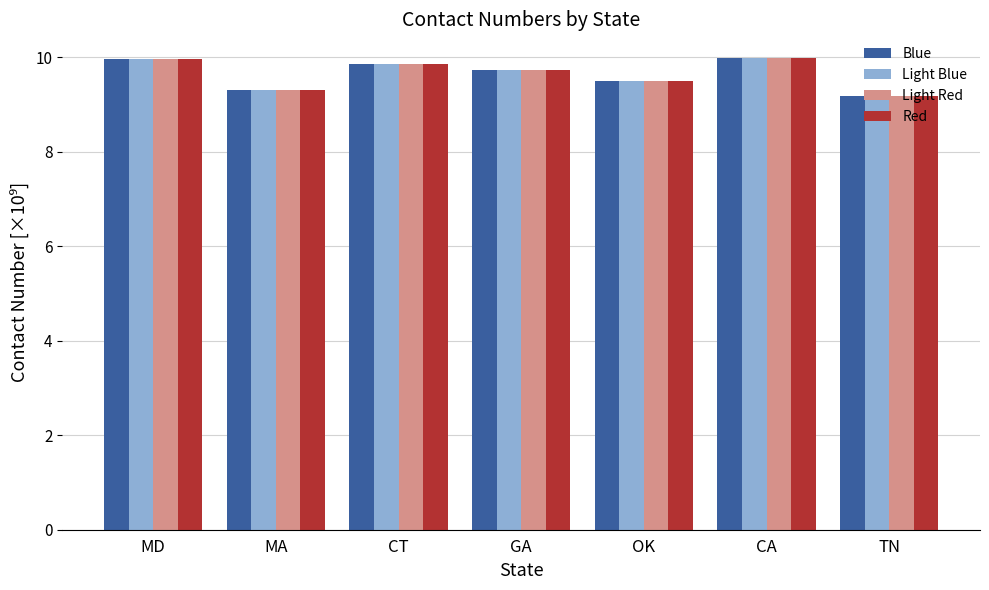

What is the sum of all Light Red values?

67.5